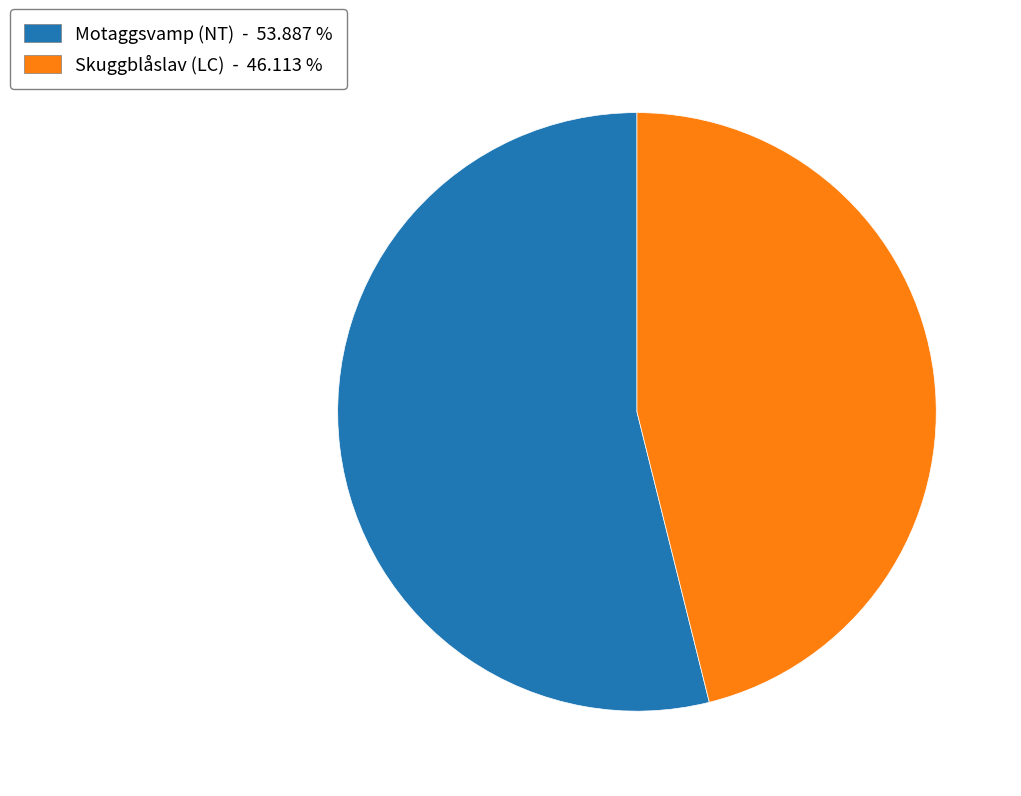

Which category has the biggest portion of the pie?

Motaggsvamp (NT)